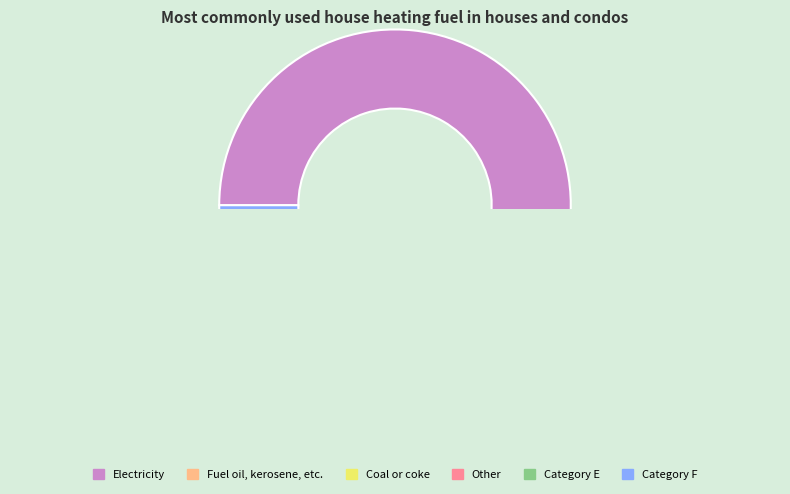

Count the number of slices in the pie.

6